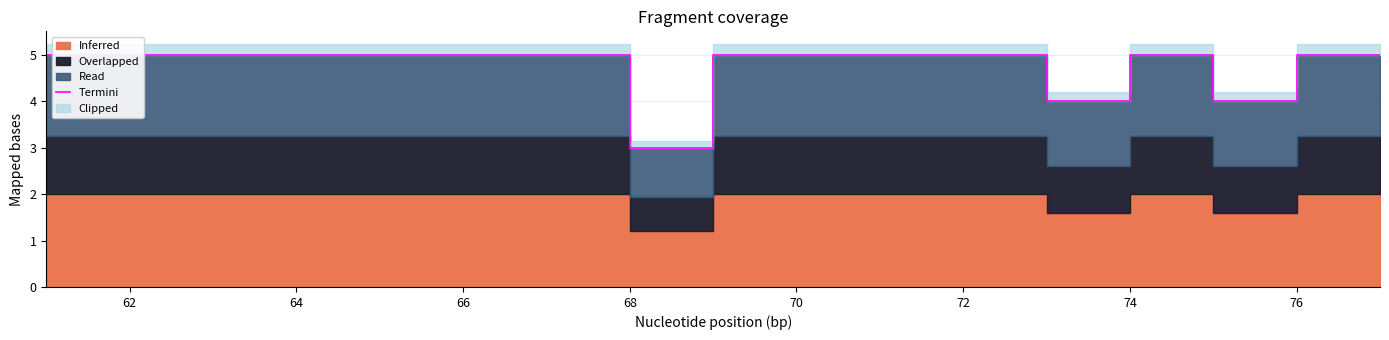

Reading left to right, transcribe all the data shown in this chart.

5	5	5	5	5	5	5	3	5	5	5	5	4	5	4	5	5